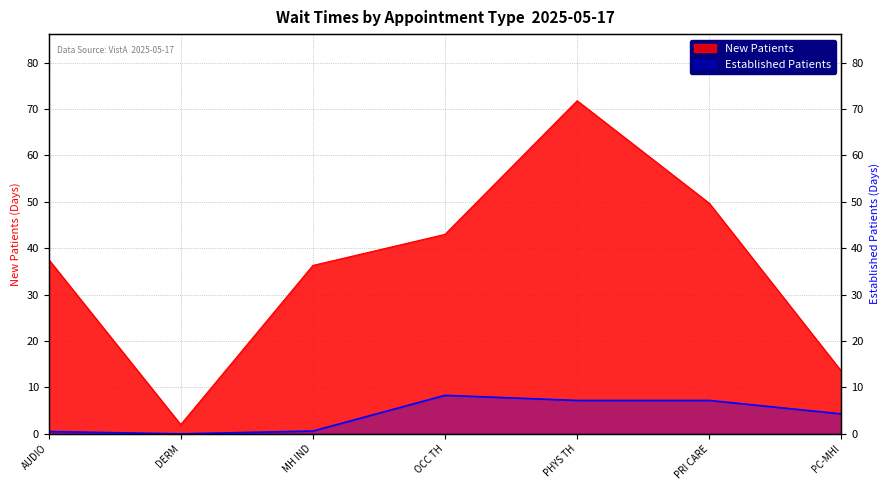

How many positive values does the EstablishedPatients series have?

6